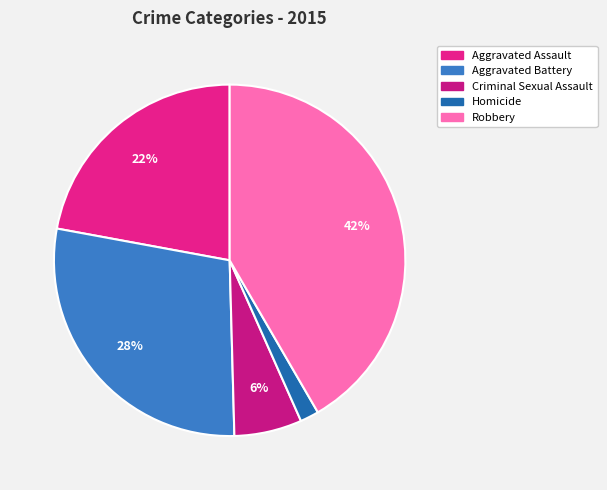

Rank the categories by value from highest to lowest.

Robbery, Aggravated Battery, Aggravated Assault, Criminal Sexual Assault, Homicide